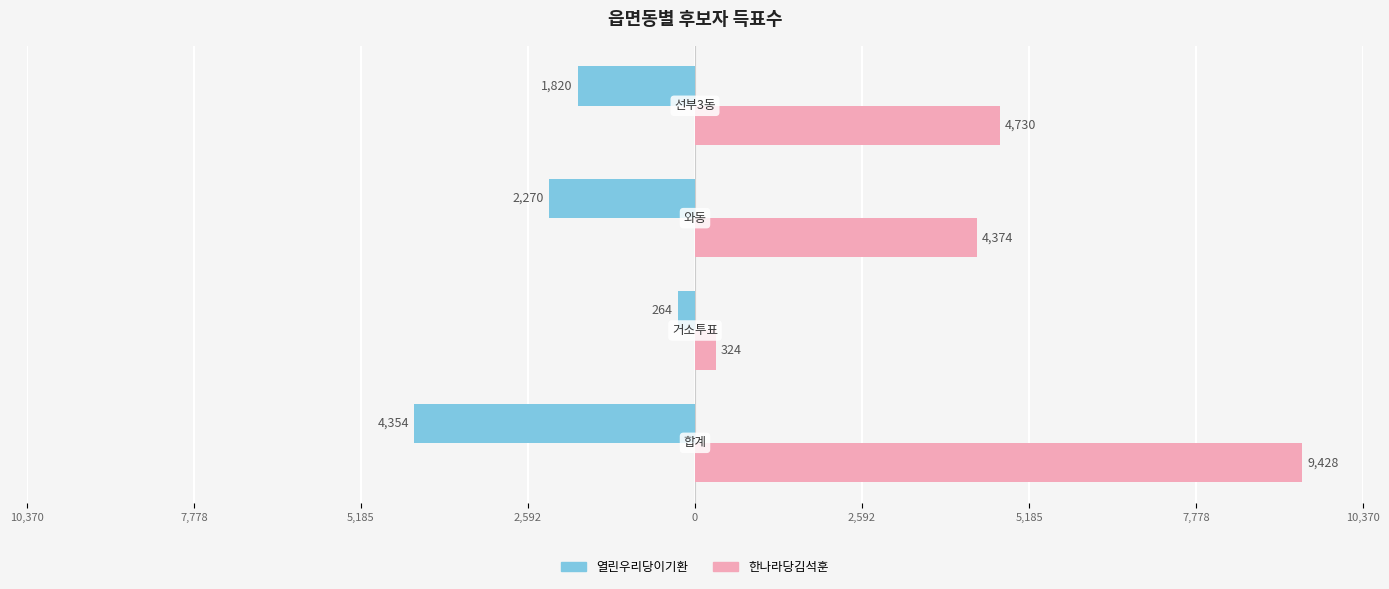

What are all the series names shown in the legend?

열린우리당이기환, 한나라당김석훈